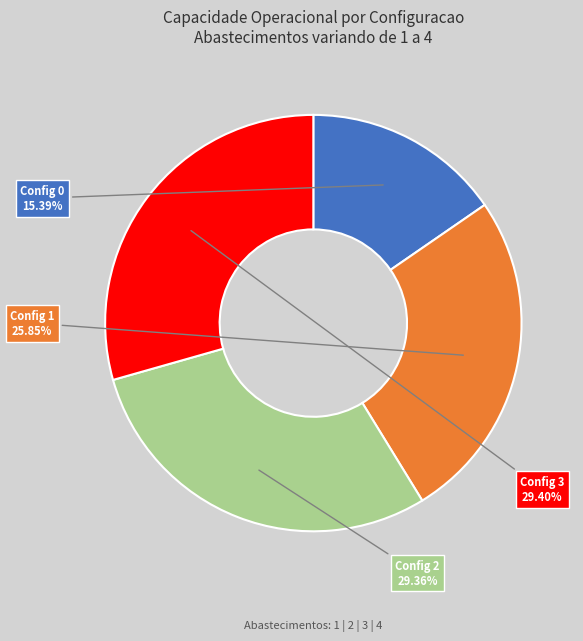

How many slices are in this pie chart?

4